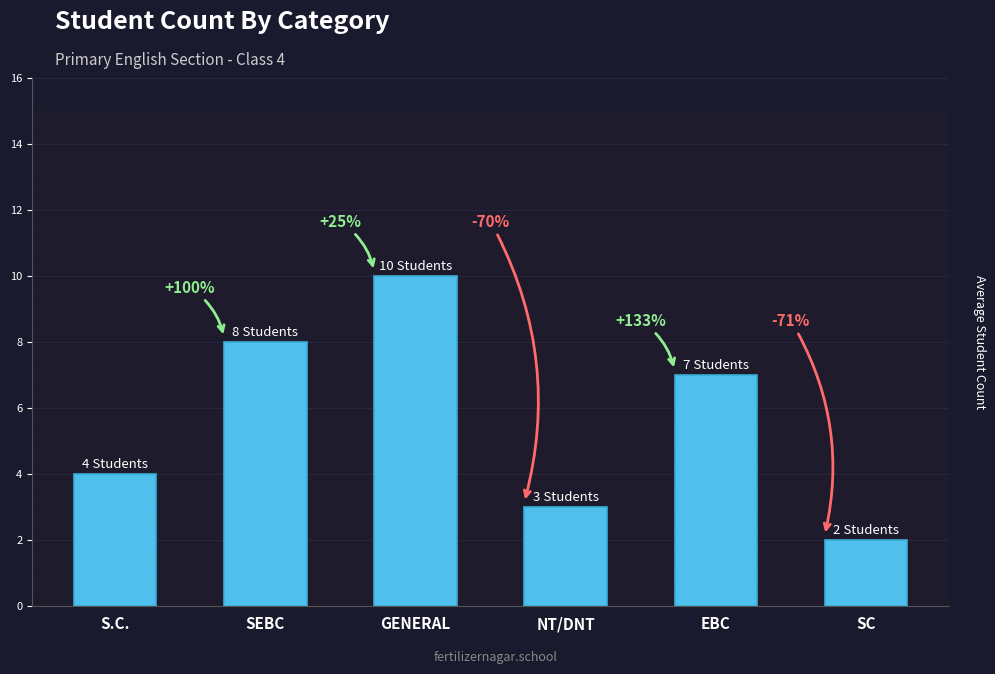

Does the chart contain any negative values?

No